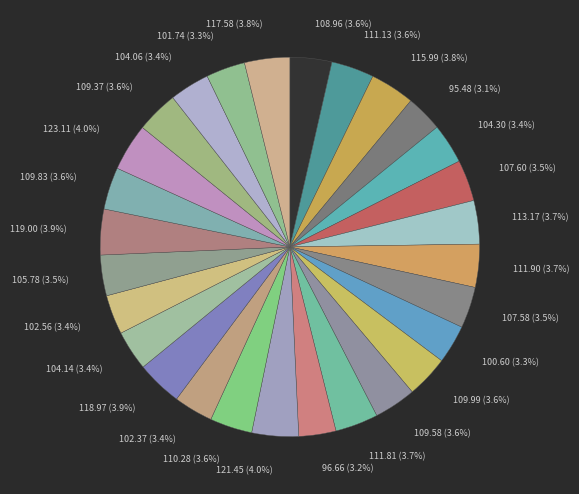

Count the number of slices in the pie.

28